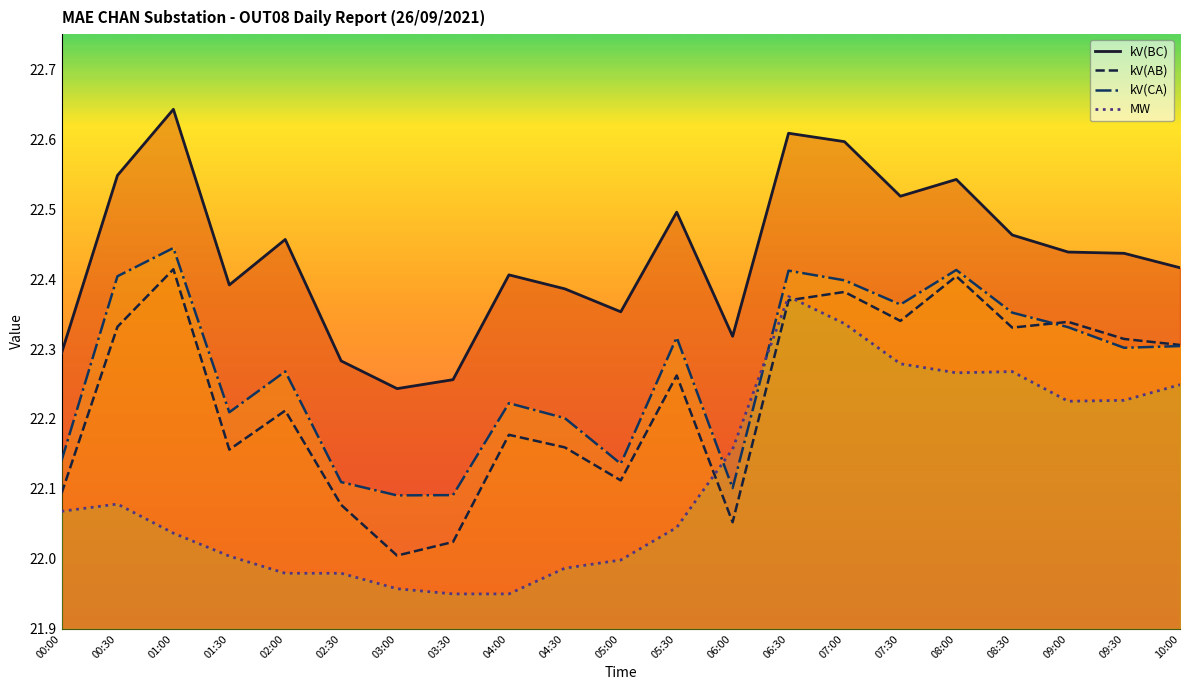

Does the chart display data point markers on the line(s)?

No